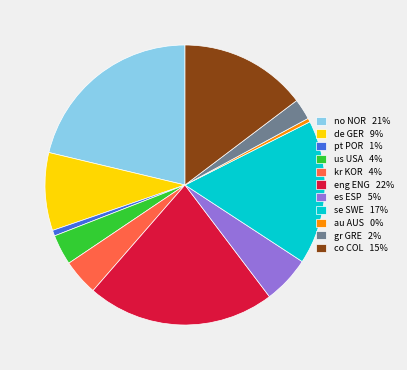

Is the sum of es ESP 5% and us USA 4% greater than half?

No